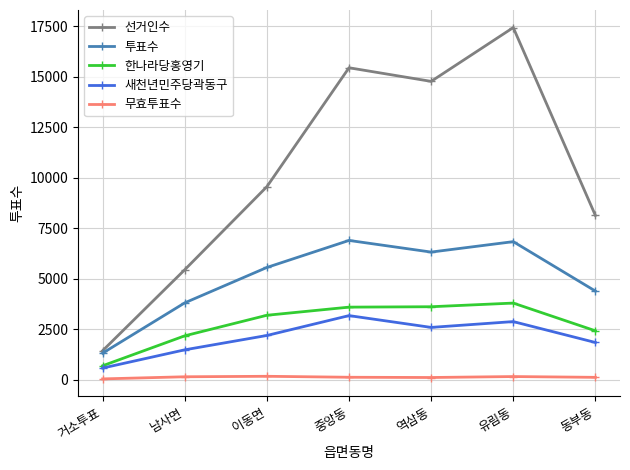

Where is the first local minimum for 투표수?

역삼동